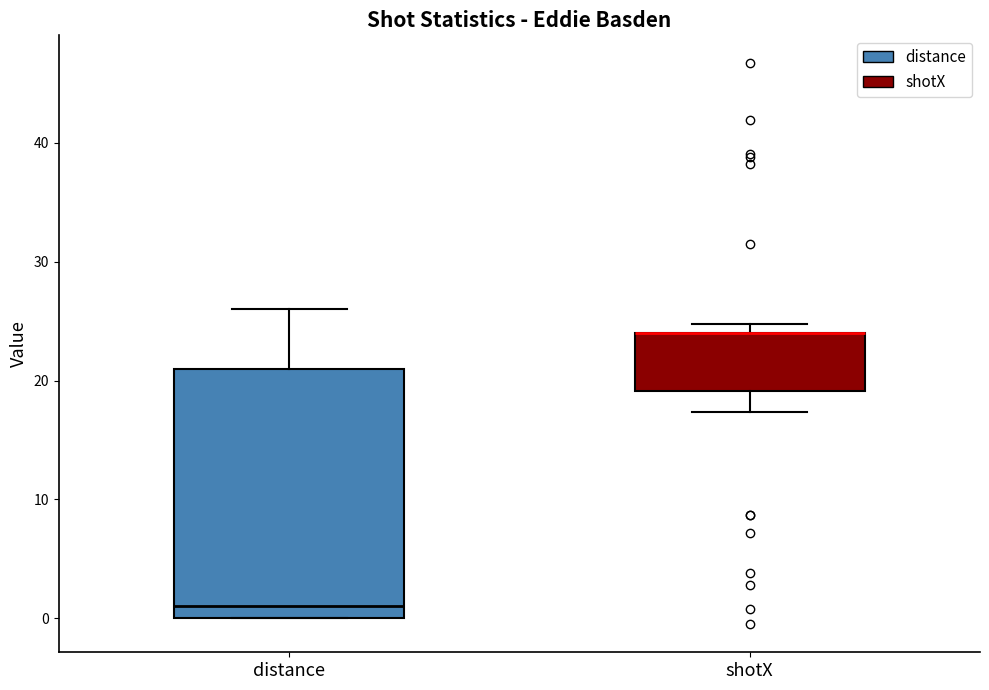

Comparing the boxes themselves (not the whiskers), which one is the tallest?

distance